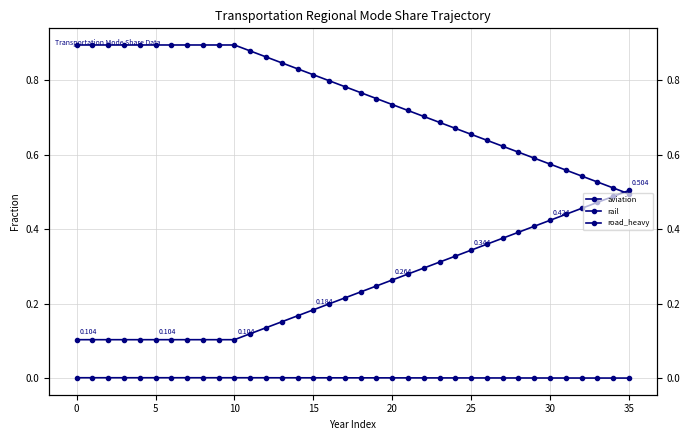

What is the sum of all road_heavy values?

27.0